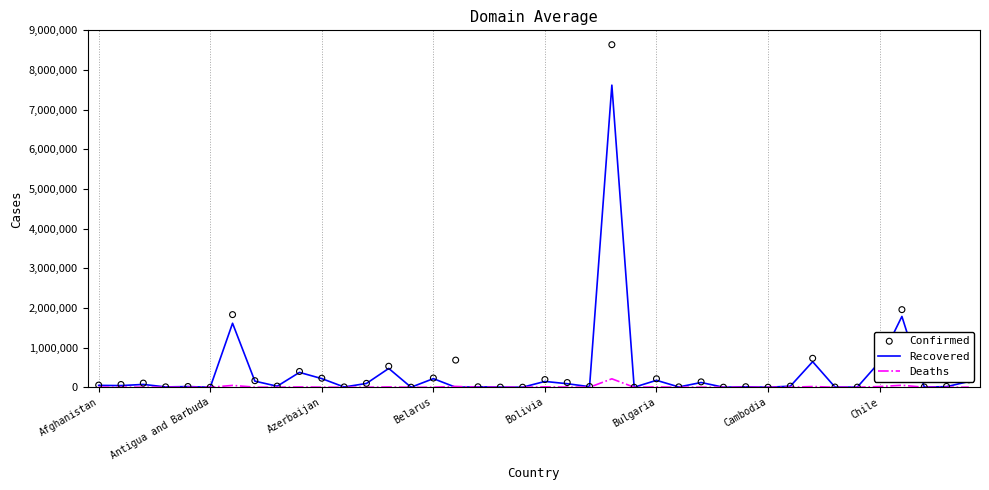

Which series reaches the minimum Y coordinate?

Recovered